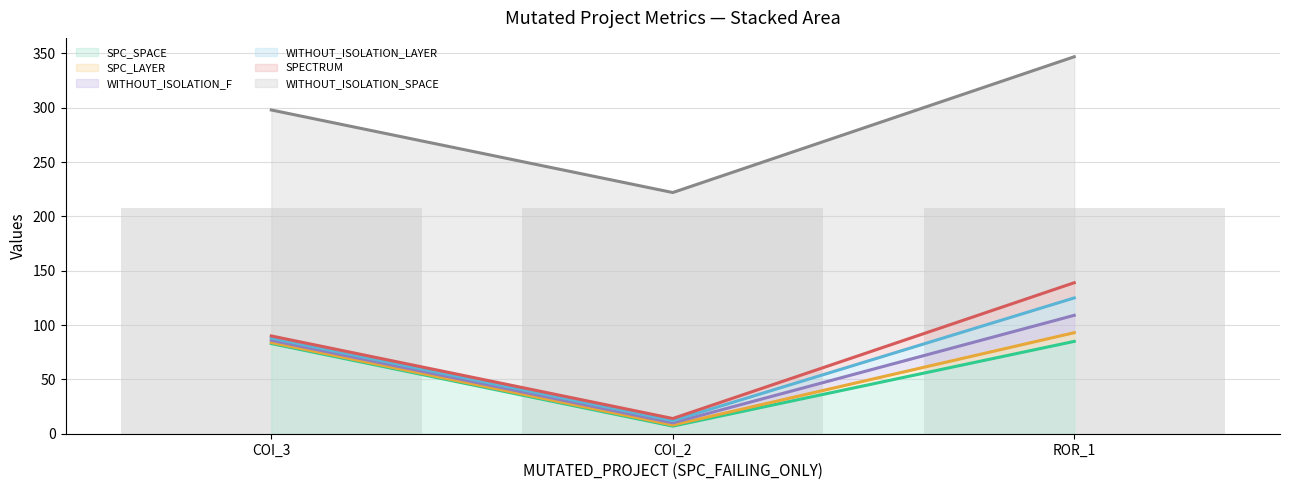

What is the sum of all WITHOUT_ISOLATION_SPACE (line) values?

867